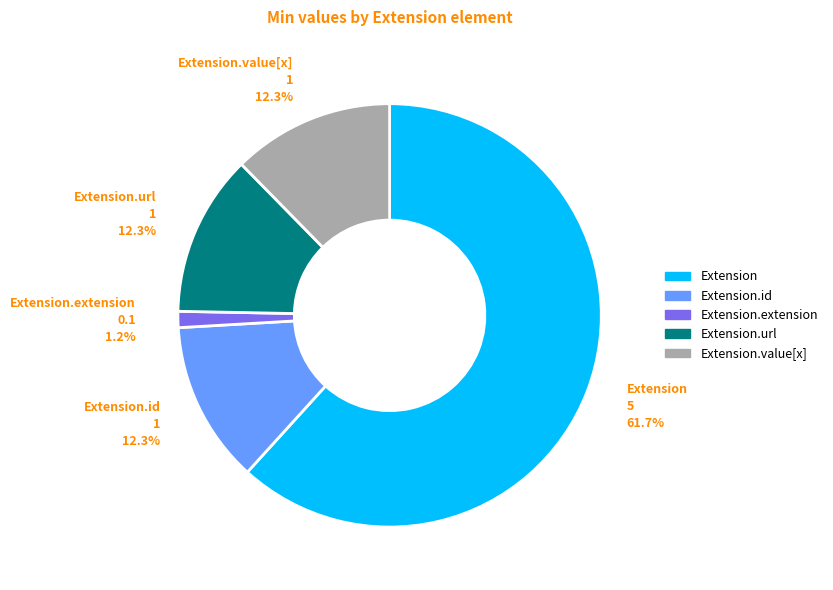

Count the number of slices in the pie.

5